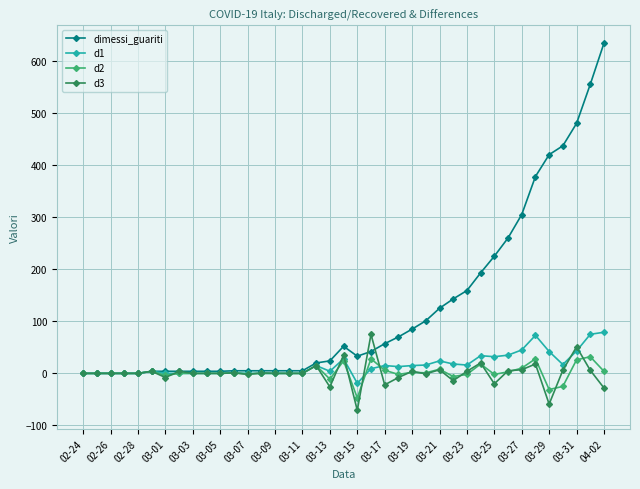

After their last crossing, which series has the higher values: d3 or d2?

d2